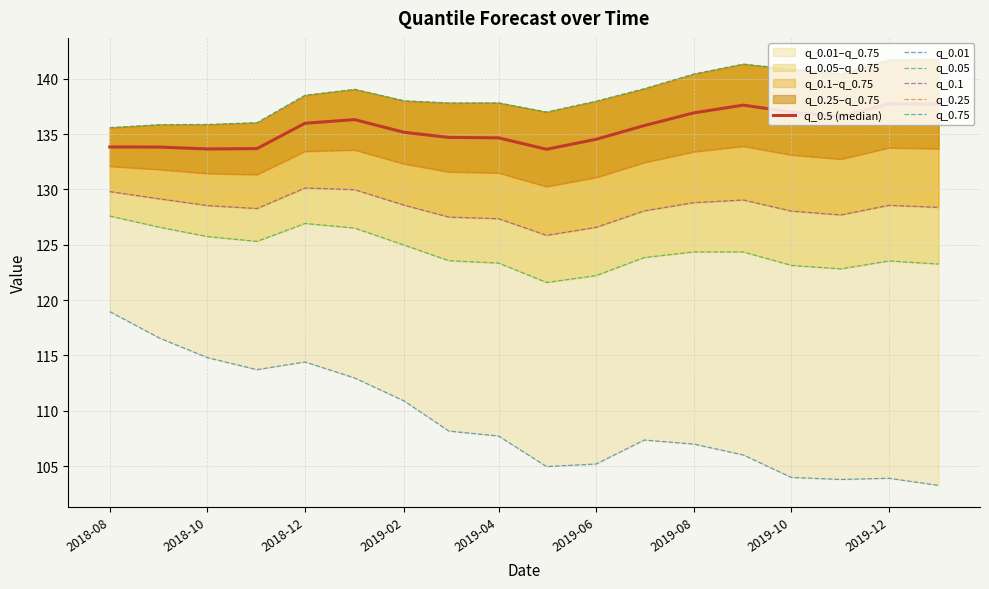

What is the total value across all series at 2018-08?

777.8